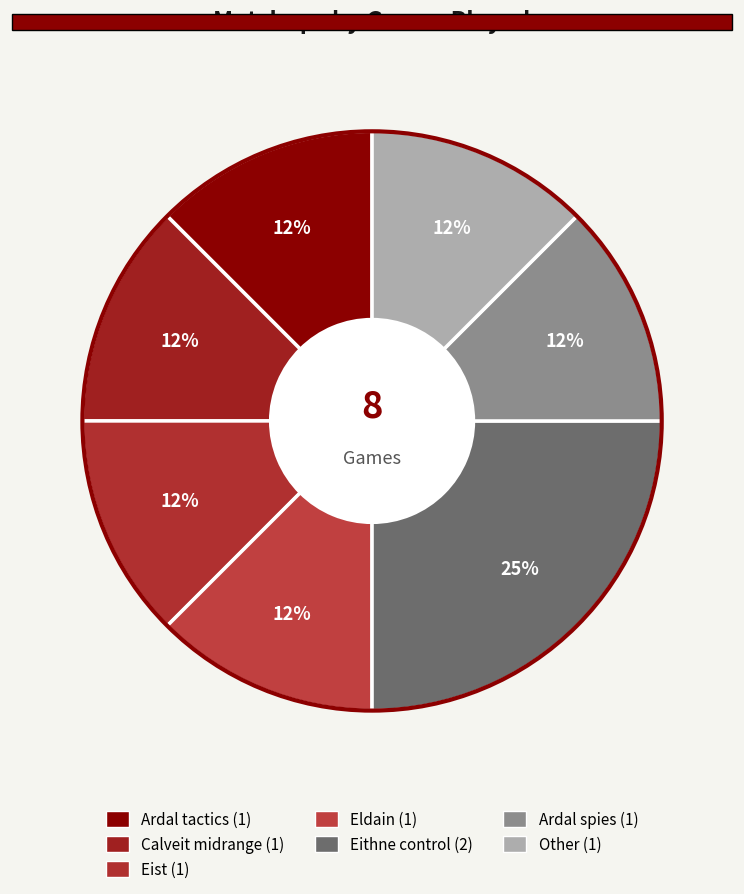

How many slices are in this pie chart?

7